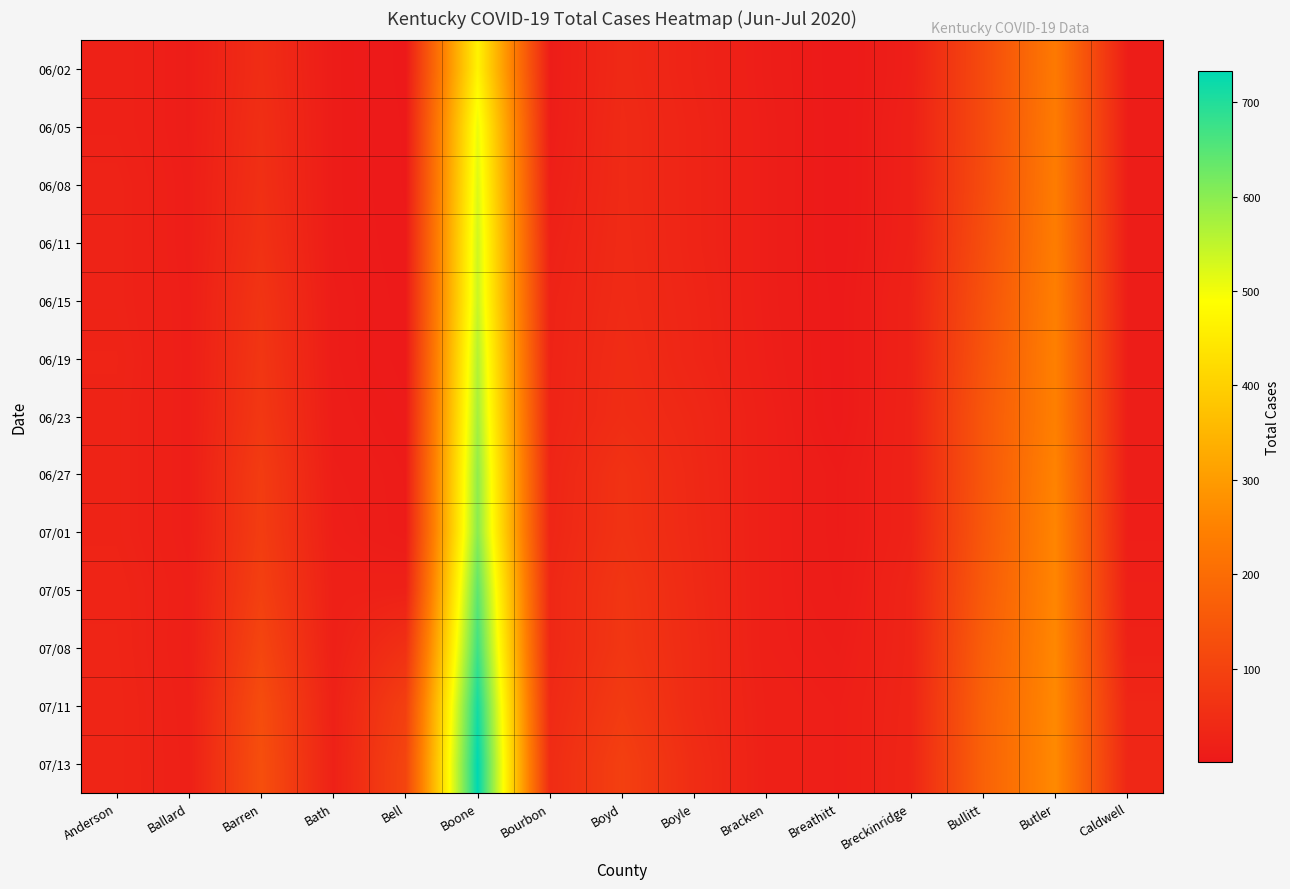

How many series are shown in this chart?

13